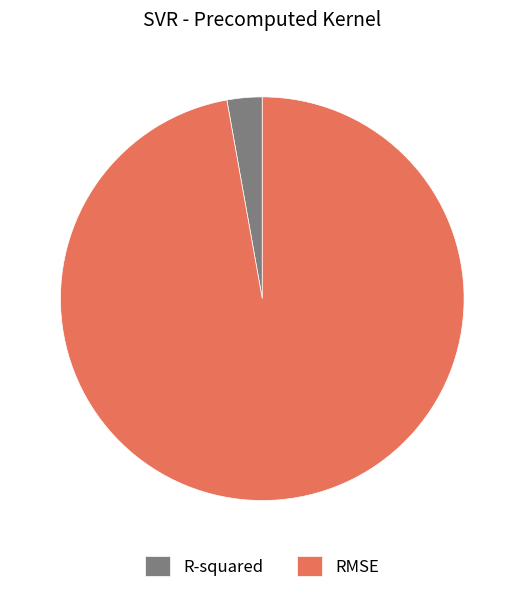

Is the sum of R-squared and RMSE greater than half?

Yes